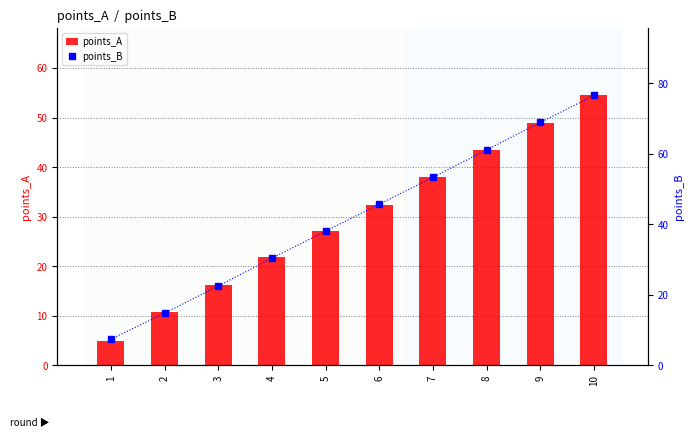

What is the difference between the points_A values at 8 and 9?

5.5